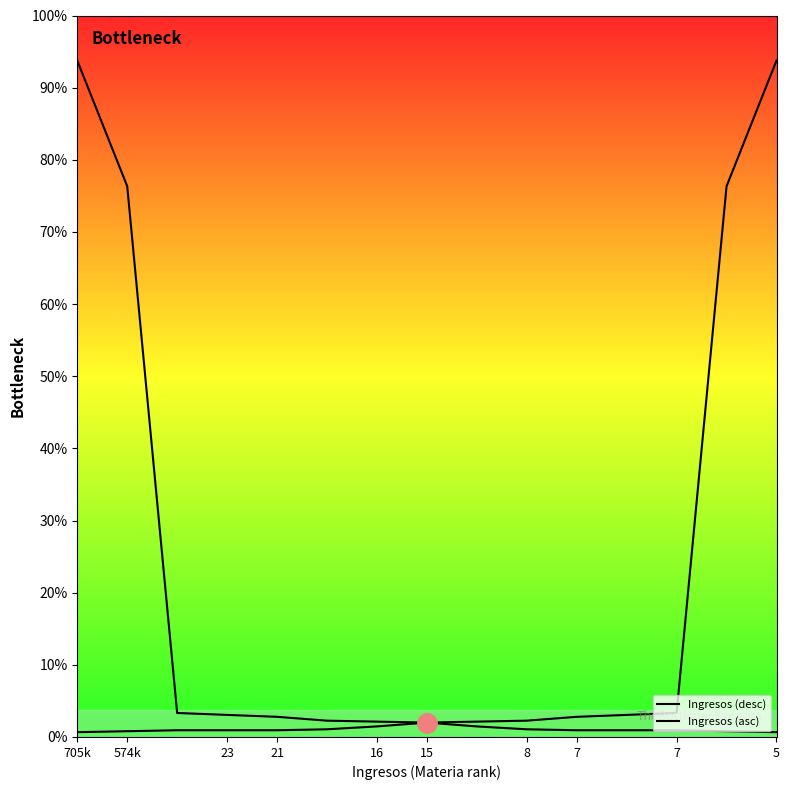

True or false: Ingresos (desc) has more than 2 interior local peaks.

False